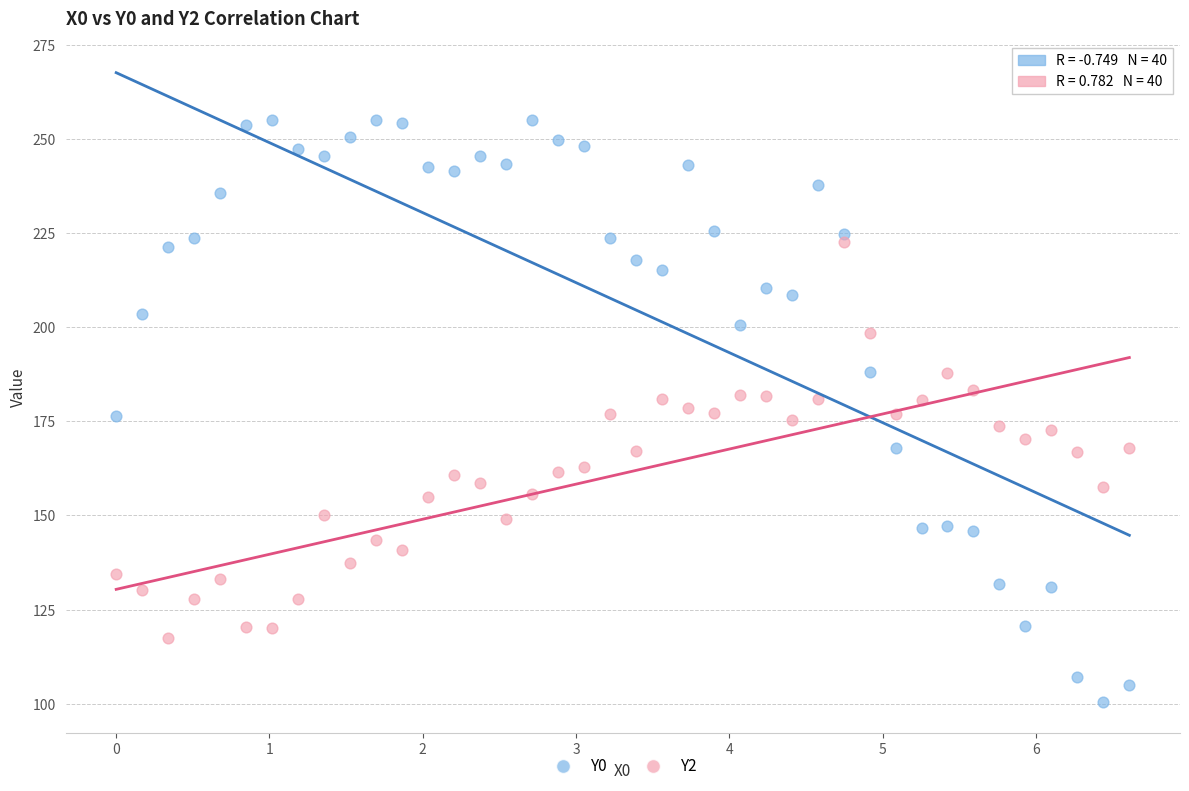

Which series contains the highest Y value?

Y0